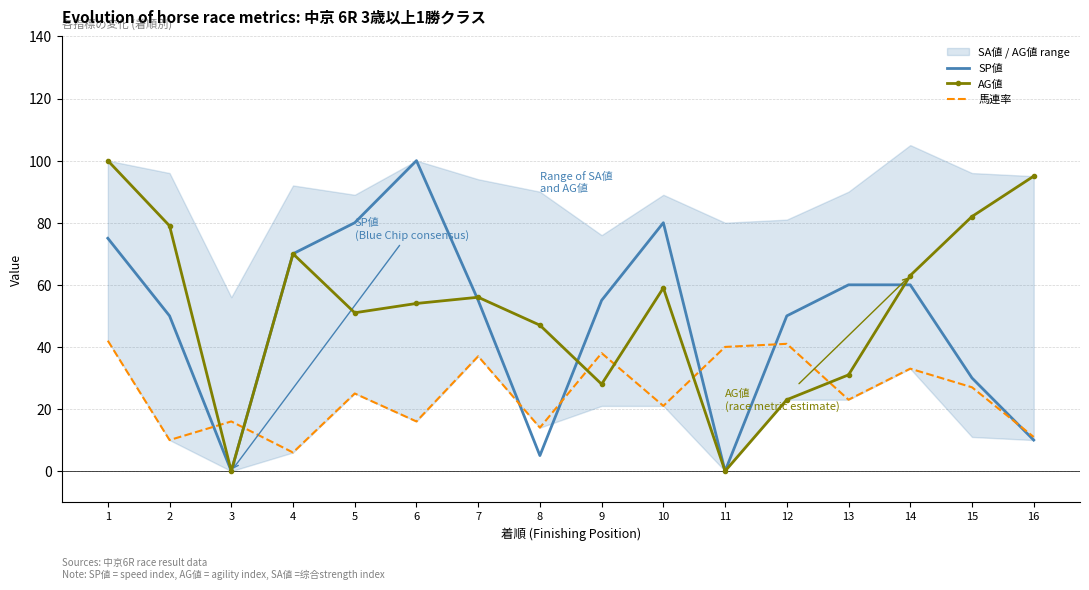

Reading left to right, extract all data points from this chart.

SP値: 1=75	2=50	3=0	4=70	5=80	6=100	7=55	8=5	9=55	10=80	11=0	12=50	13=60	14=60	15=30	16=10
AG値: 1=100	2=79	3=0	4=70	5=51	6=54	7=56	8=47	9=28	10=59	11=0	12=23	13=31	14=63	15=82	16=95
馬連率: 1=42	2=10	3=16	4=6	5=25	6=16	7=37	8=14	9=38	10=21	11=40	12=41	13=23	14=33	15=27	16=11